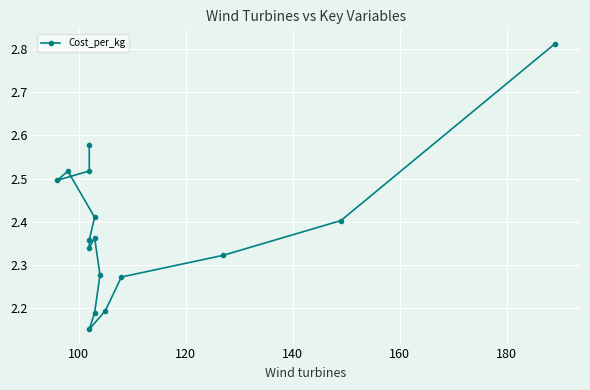

Does the chart display data point markers on the line(s)?

Yes